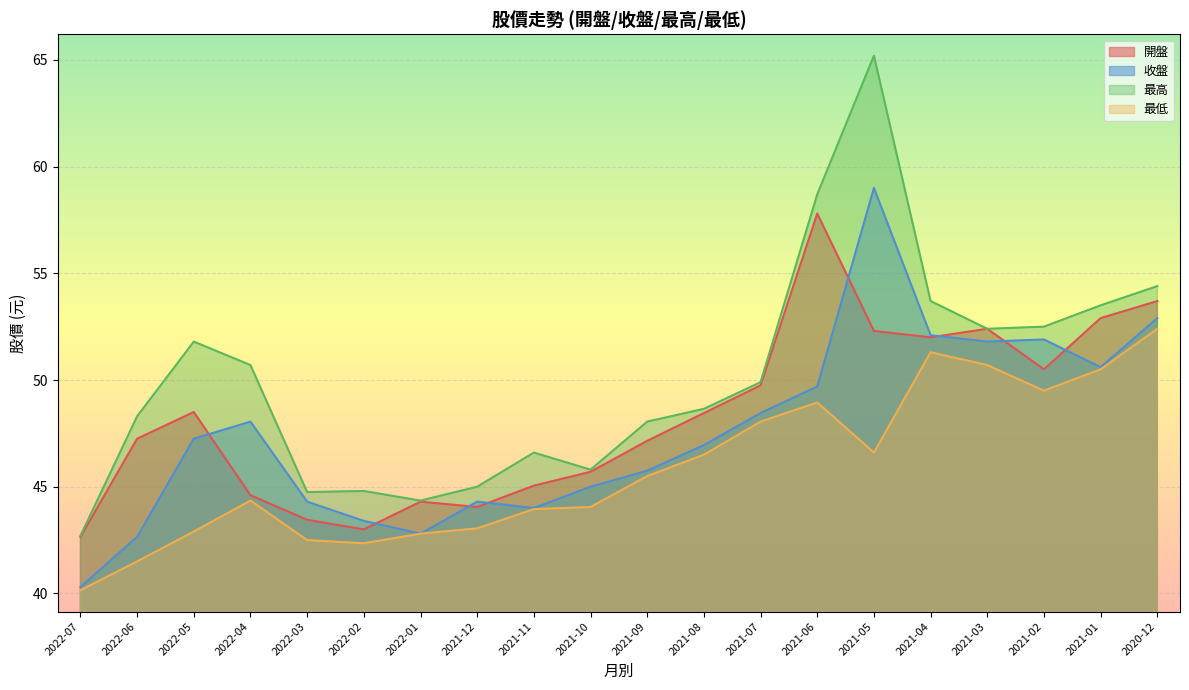

What is the label of the 16th point from the right?

2022-03